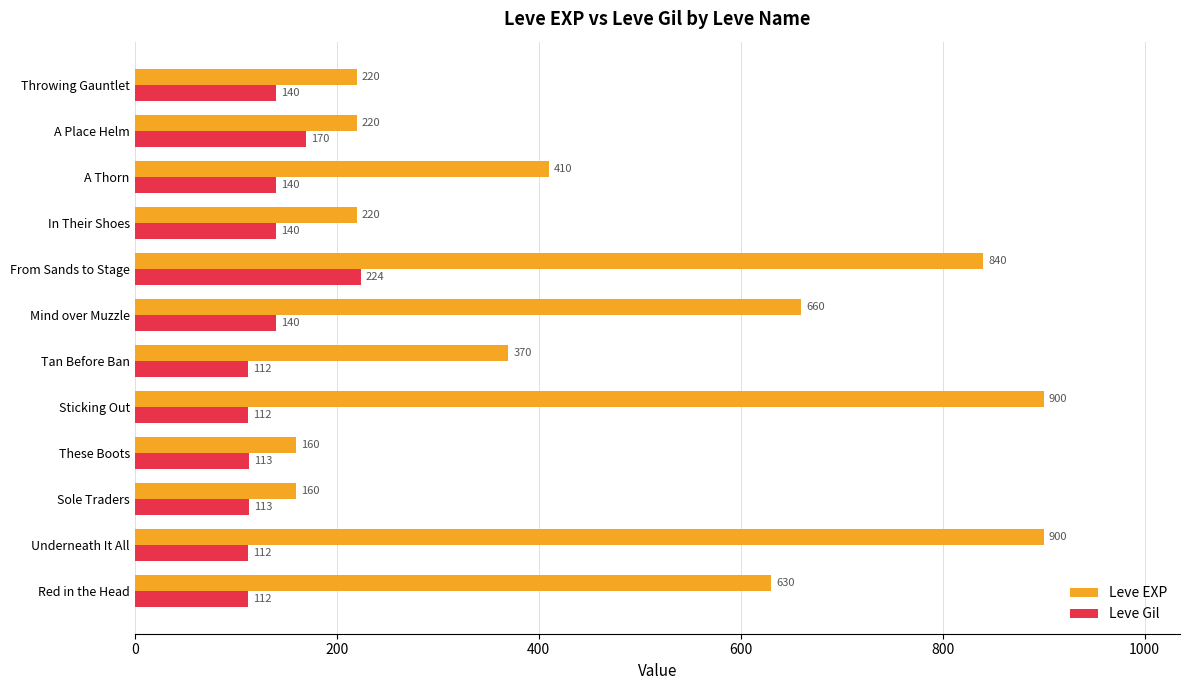

At which category is the sum across all series the highest?

From Sands to Stage